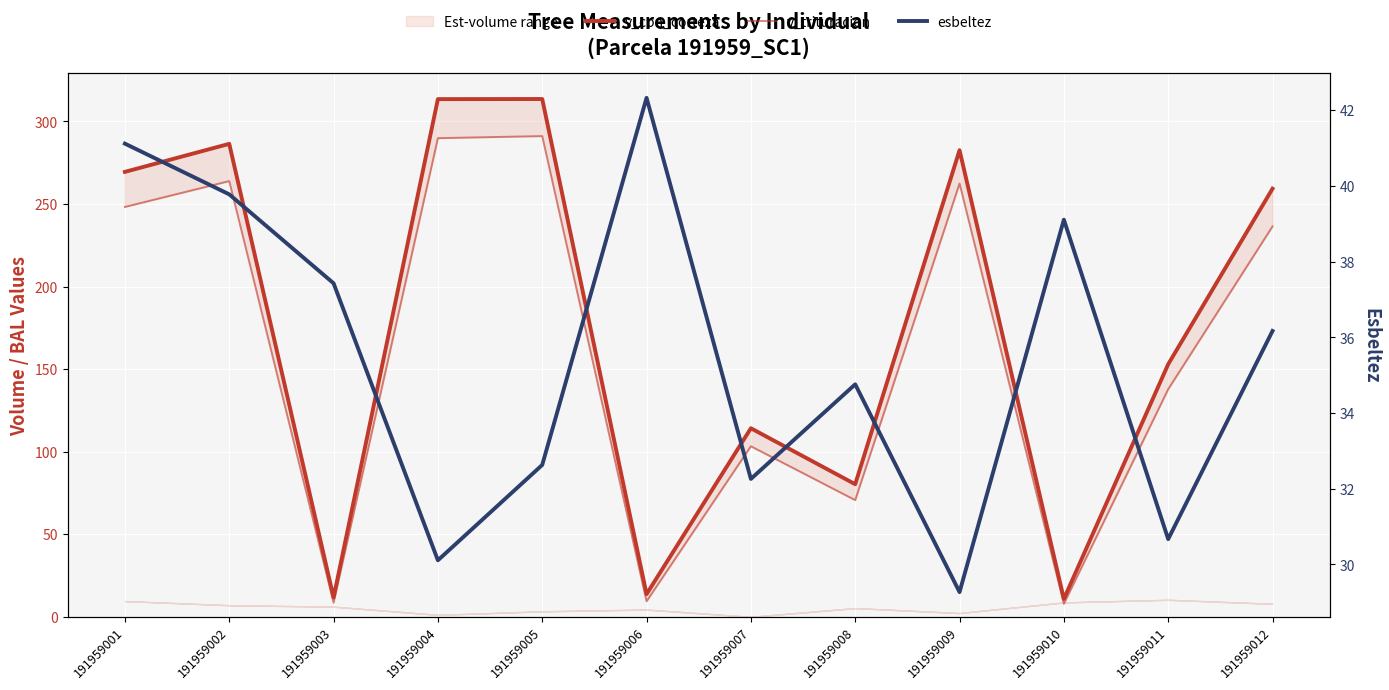

Reading right to left, extract all data points from this chart.

v_con_corteza: 259.3	153.0	10.8	282.6	80.3	114.2	13.7	313.6	313.5	11.7	286.4	269.5
v_trituracion: 236.4	137.8	7.9	262.4	70.7	103.3	9.4	291.1	289.9	8.5	263.9	248.2
esbeltez: 36.2	30.7	39.1	29.3	34.8	32.3	42.3	32.6	30.1	37.4	39.8	41.1